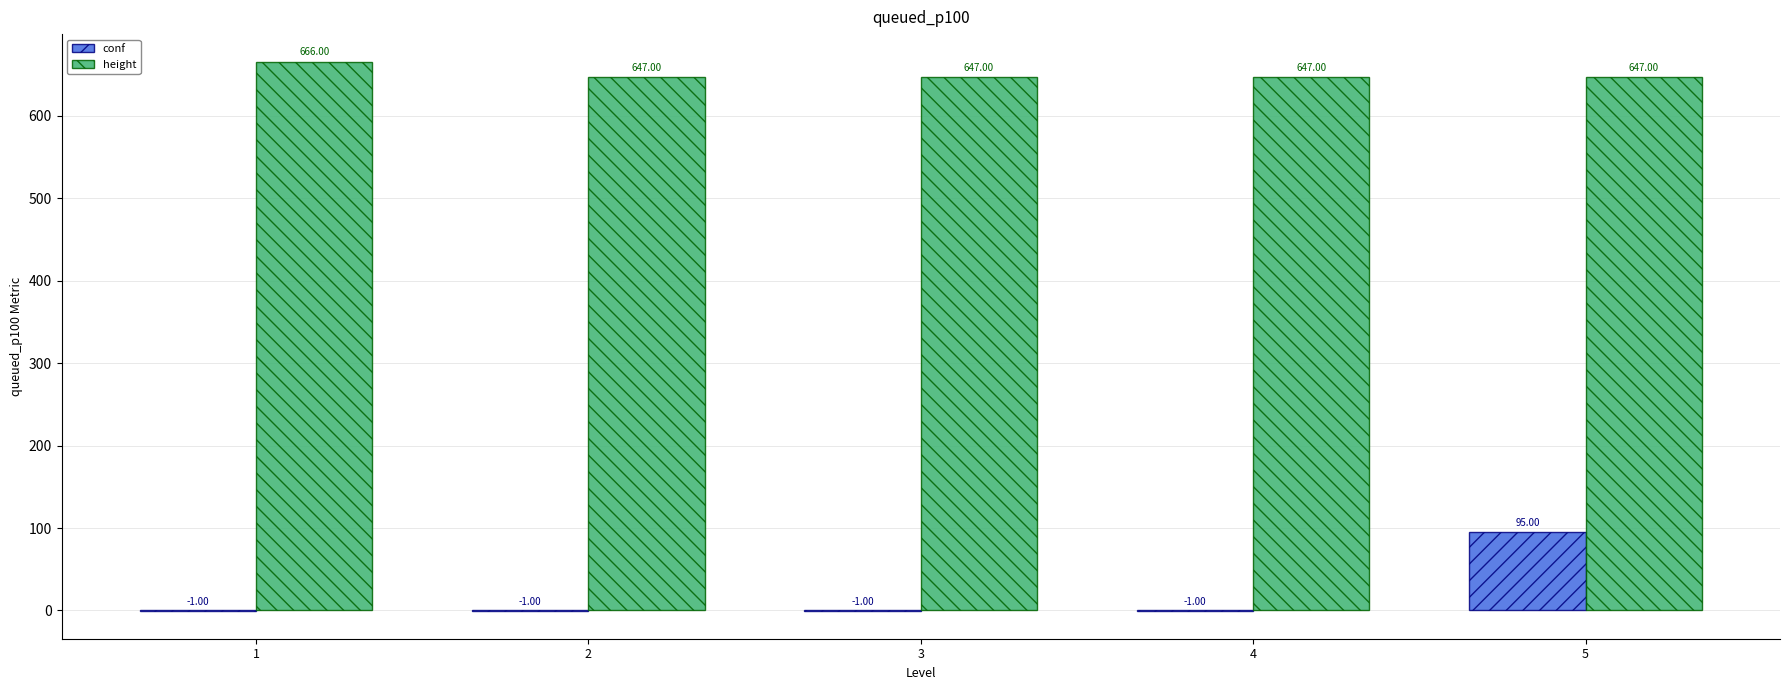

True or false: conf has a value of -1 at 3.

True